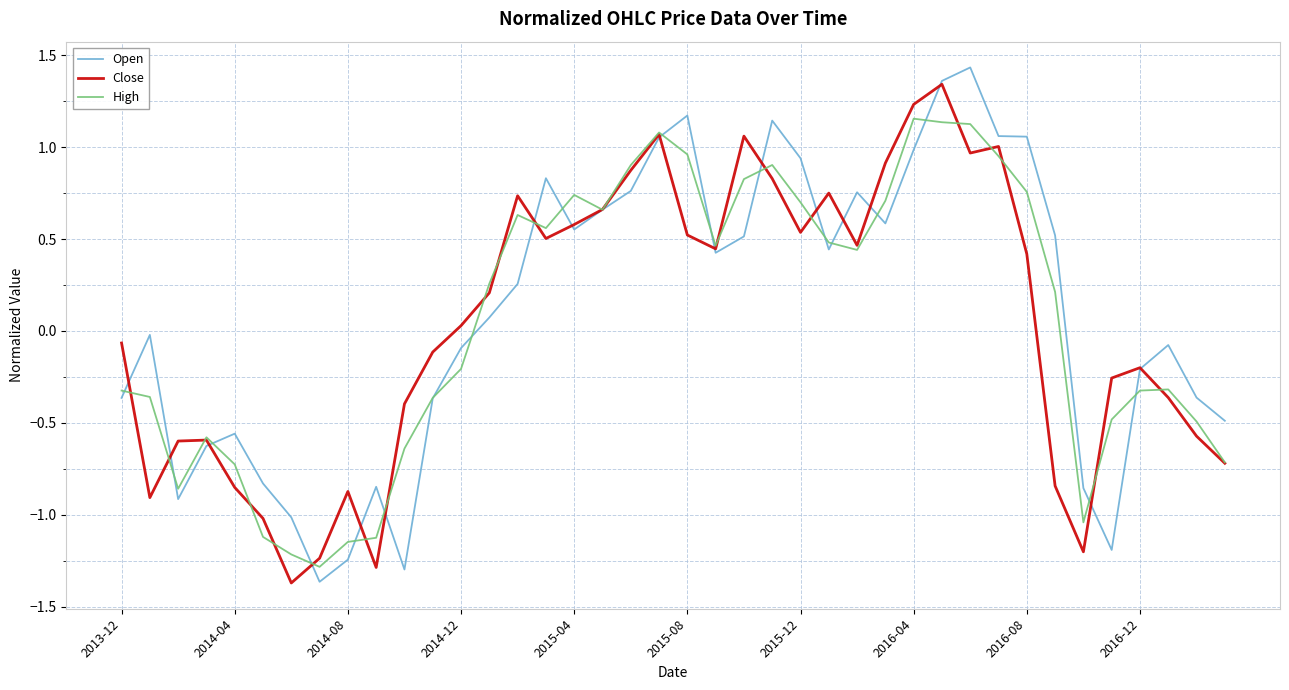

What are all the series names shown in the legend?

Open, Close, High